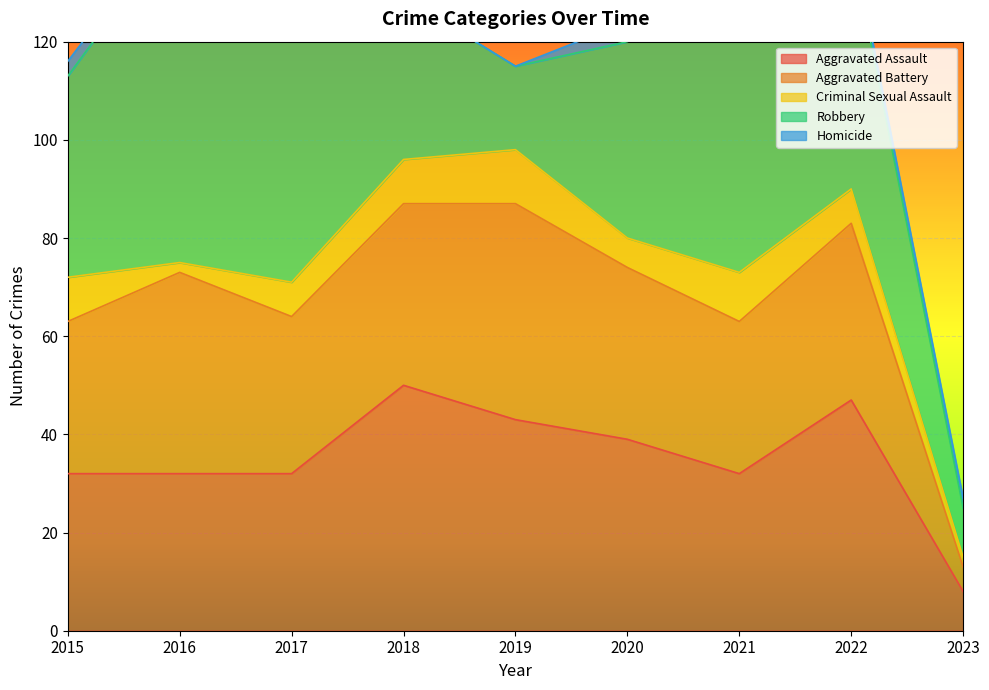

True or false: Criminal Sexual Assault has a value of 9 at 2018.

True